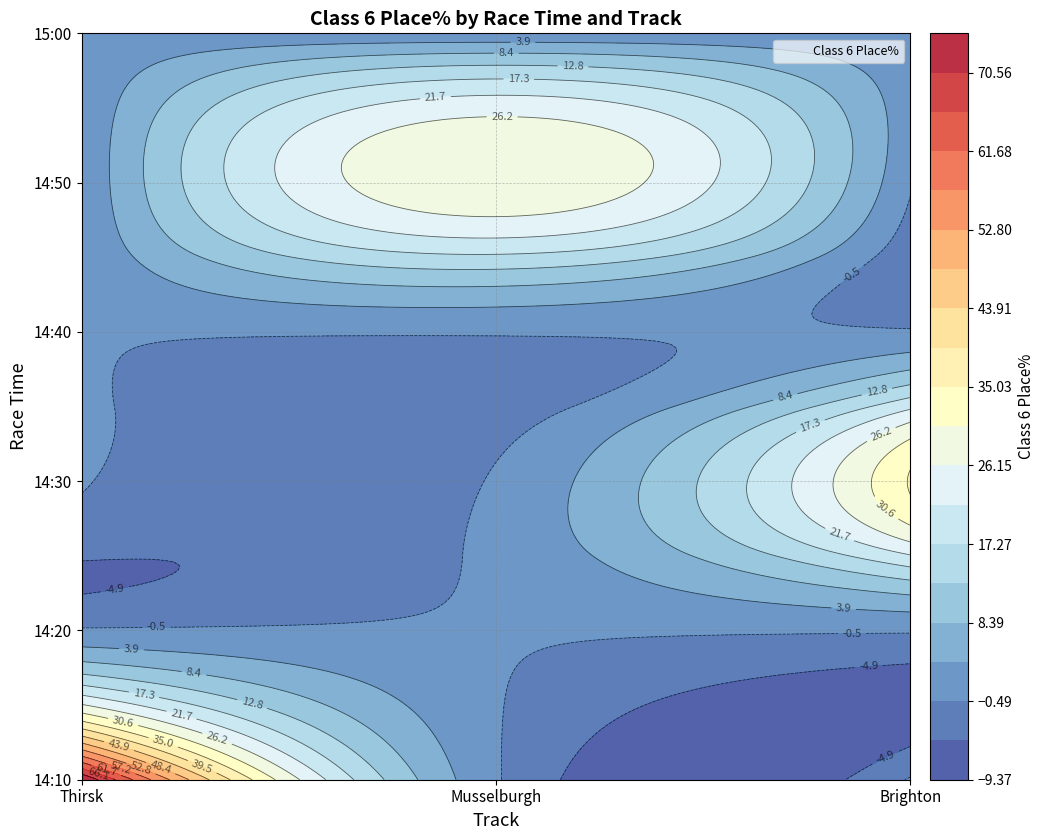

Between Brighton and Thirsk, which is larger?

Thirsk